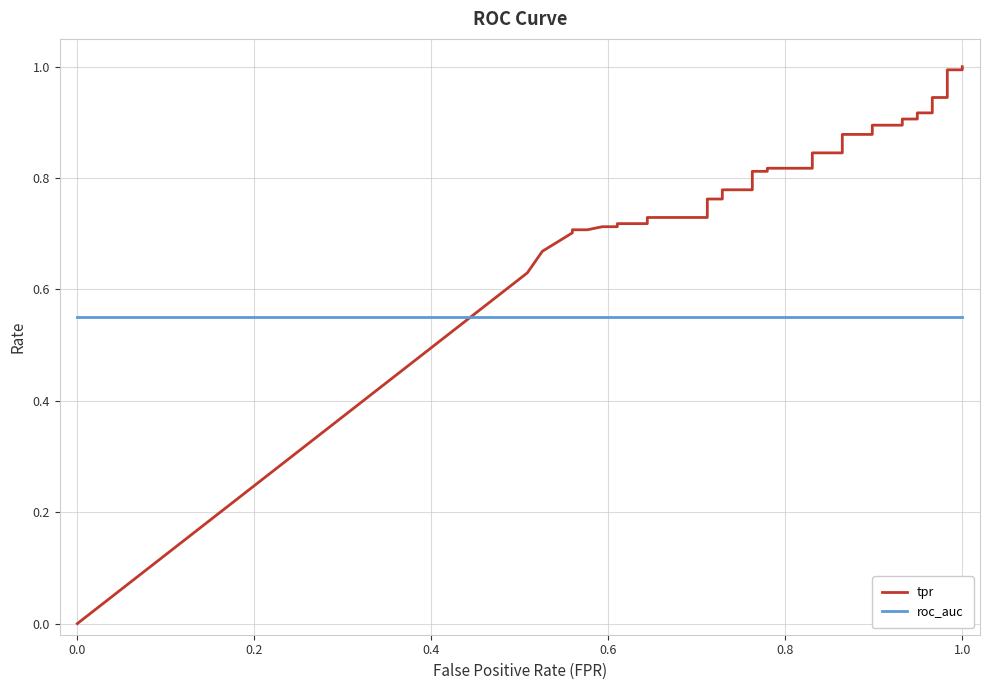

How many lines are shown in the chart?

2